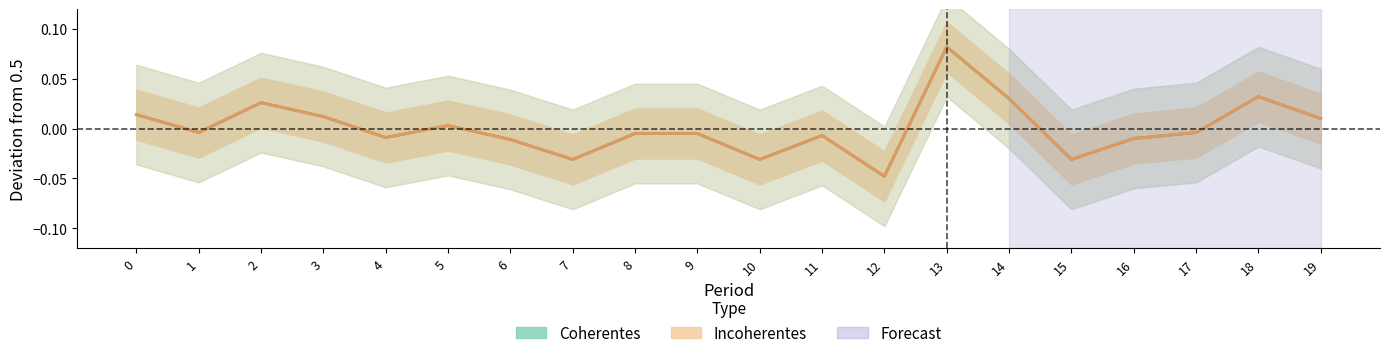

Which series changed the most between 9 and 16?

Coherentes